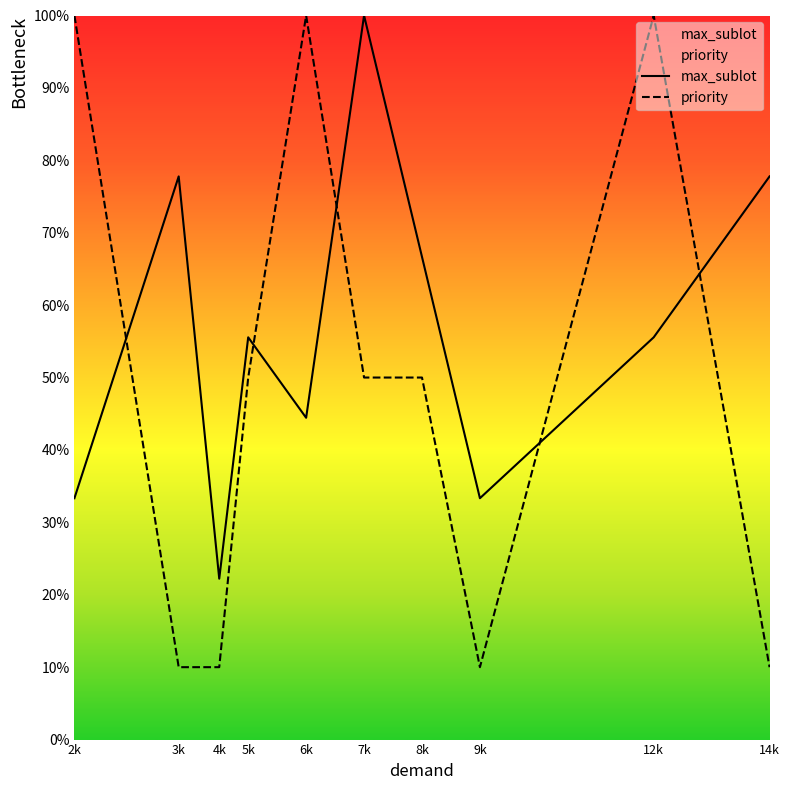

Does the chart display data point markers on the line(s)?

No